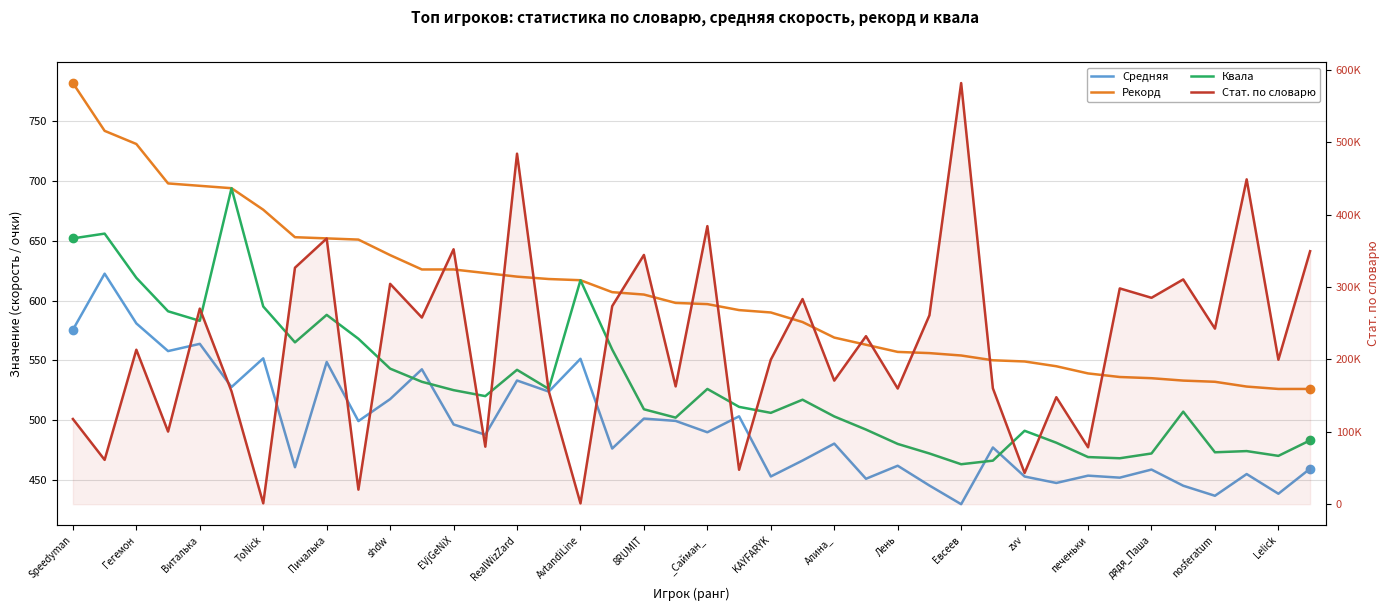

How many values in the Рекорд series are below 598?

20